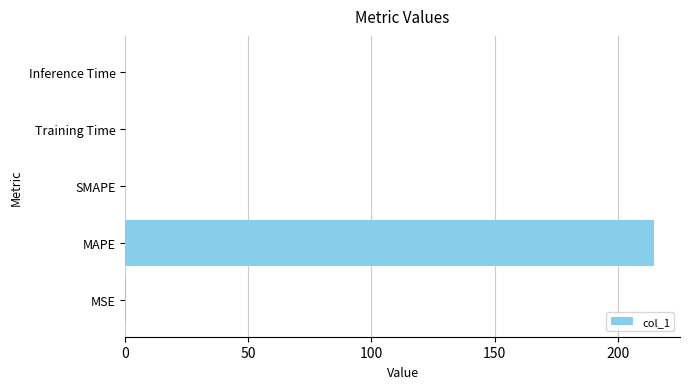

Which has a higher value, Training Time or MAPE?

MAPE